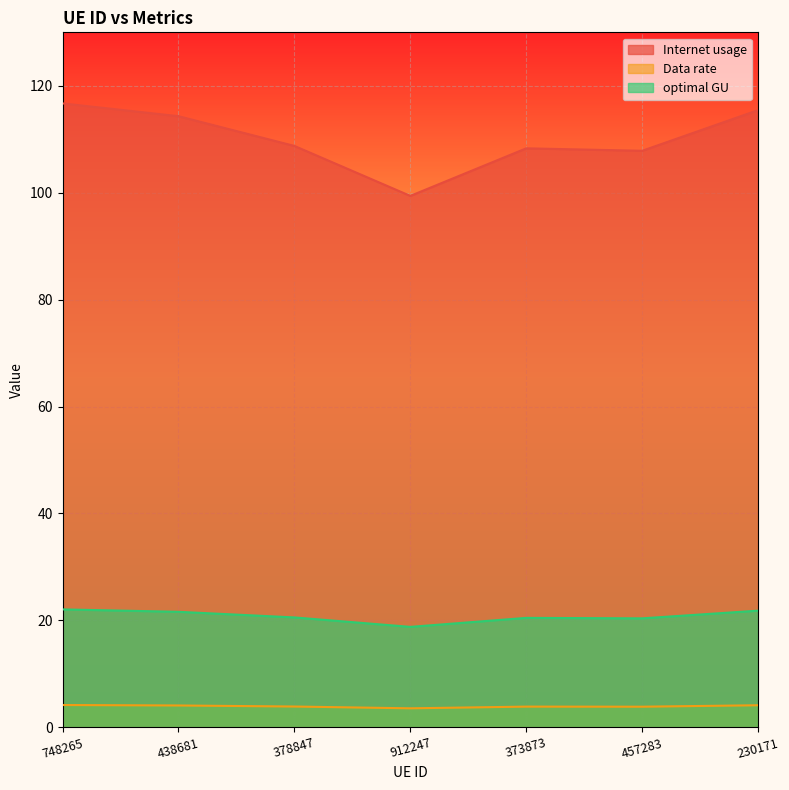

Which series has the largest total across all categories?

Internet usage